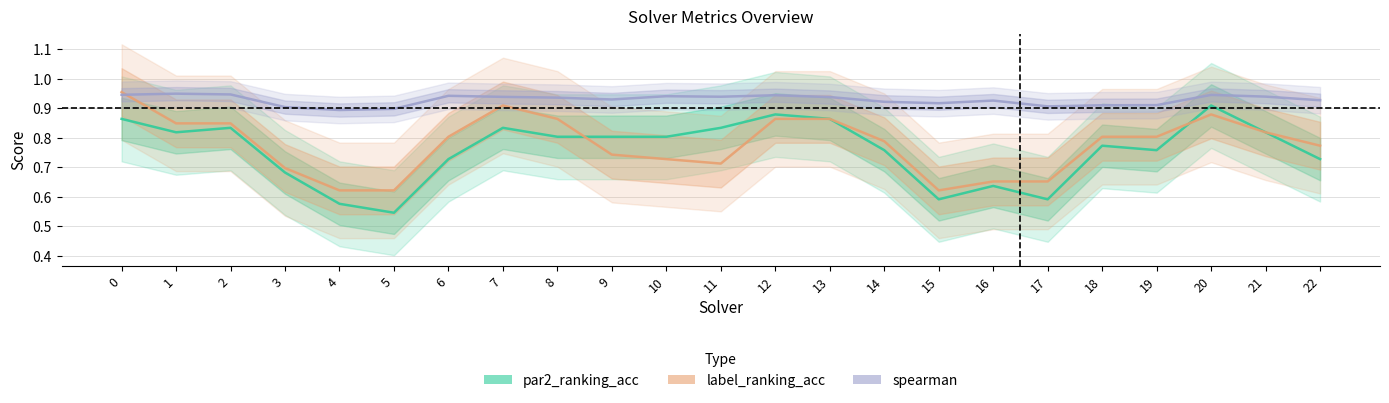

True or false: label_ranking_acc and par2_ranking_acc intersect in this chart.

True